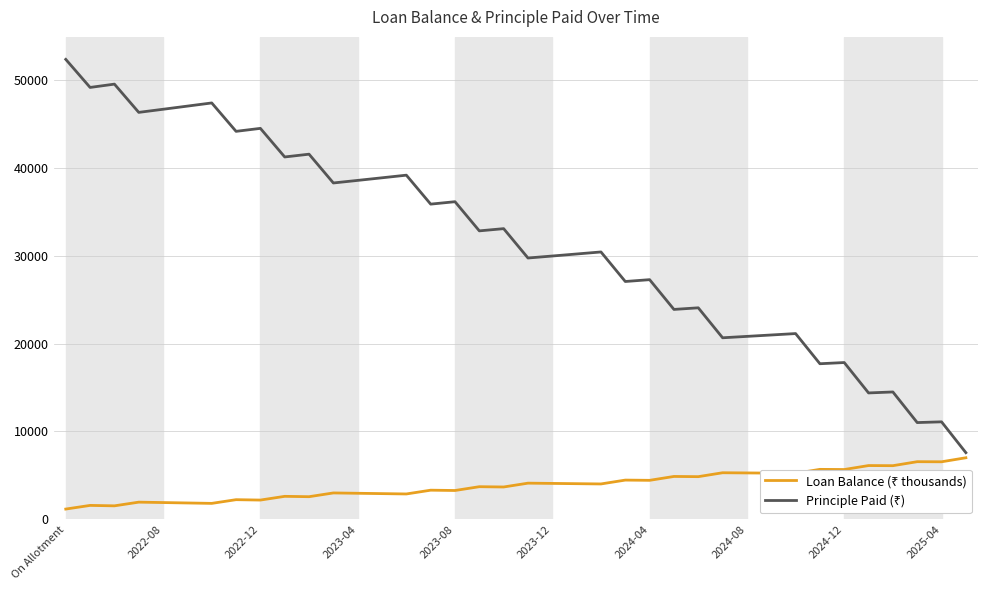

What is the minimum value shown in the chart?

1171.6